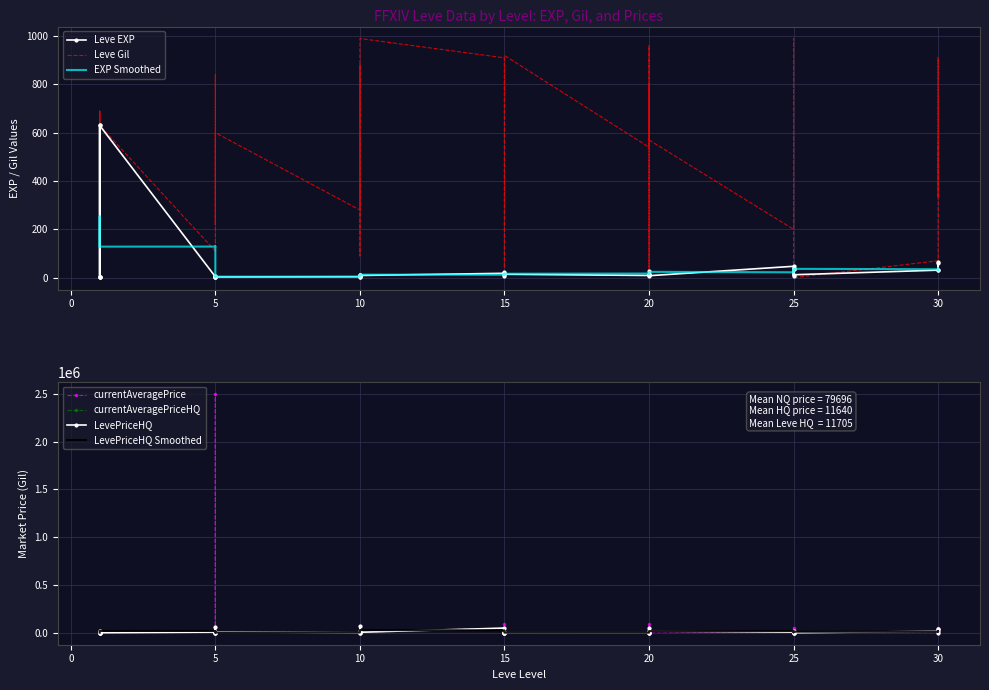

Where is LevePriceHQ nearest to the value 34200?

30